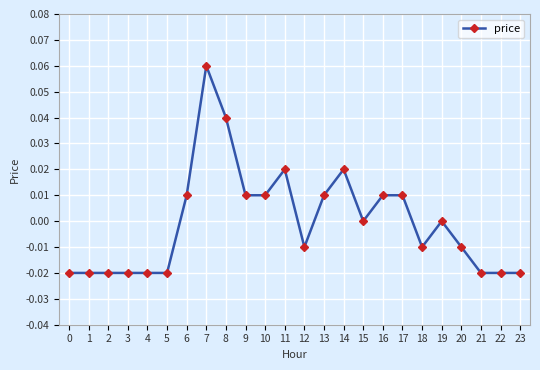

At which category does the chart reach its peak across all series?

7